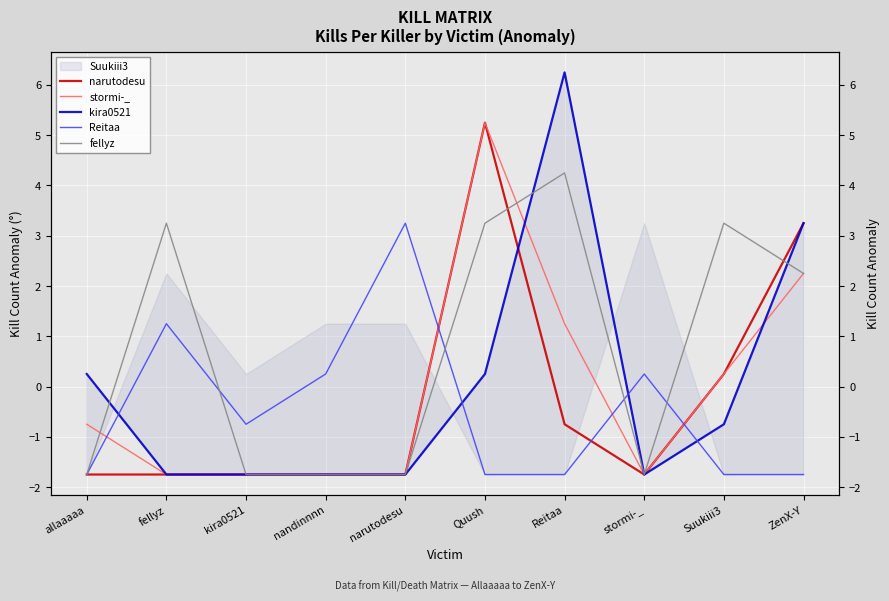

What position from the left is allaaaaa?

1